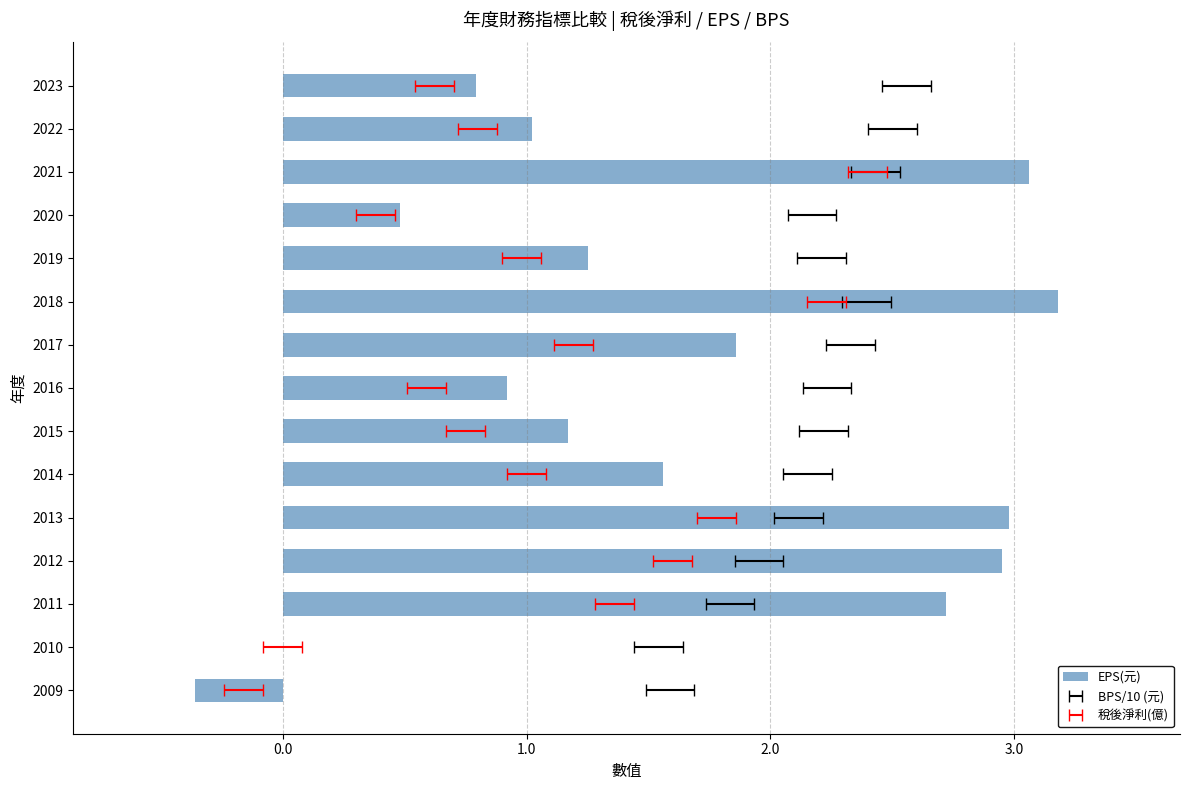

What is the smallest value displayed?

-0.4